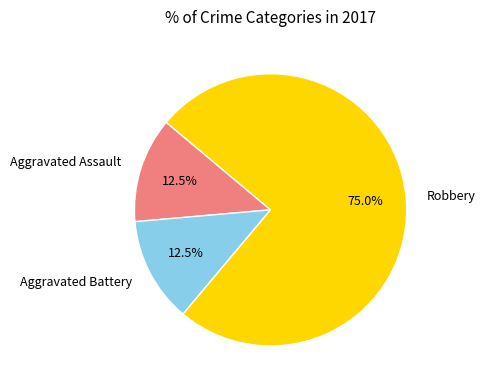

What percentage do Robbery and Aggravated Assault together represent?

87.5%